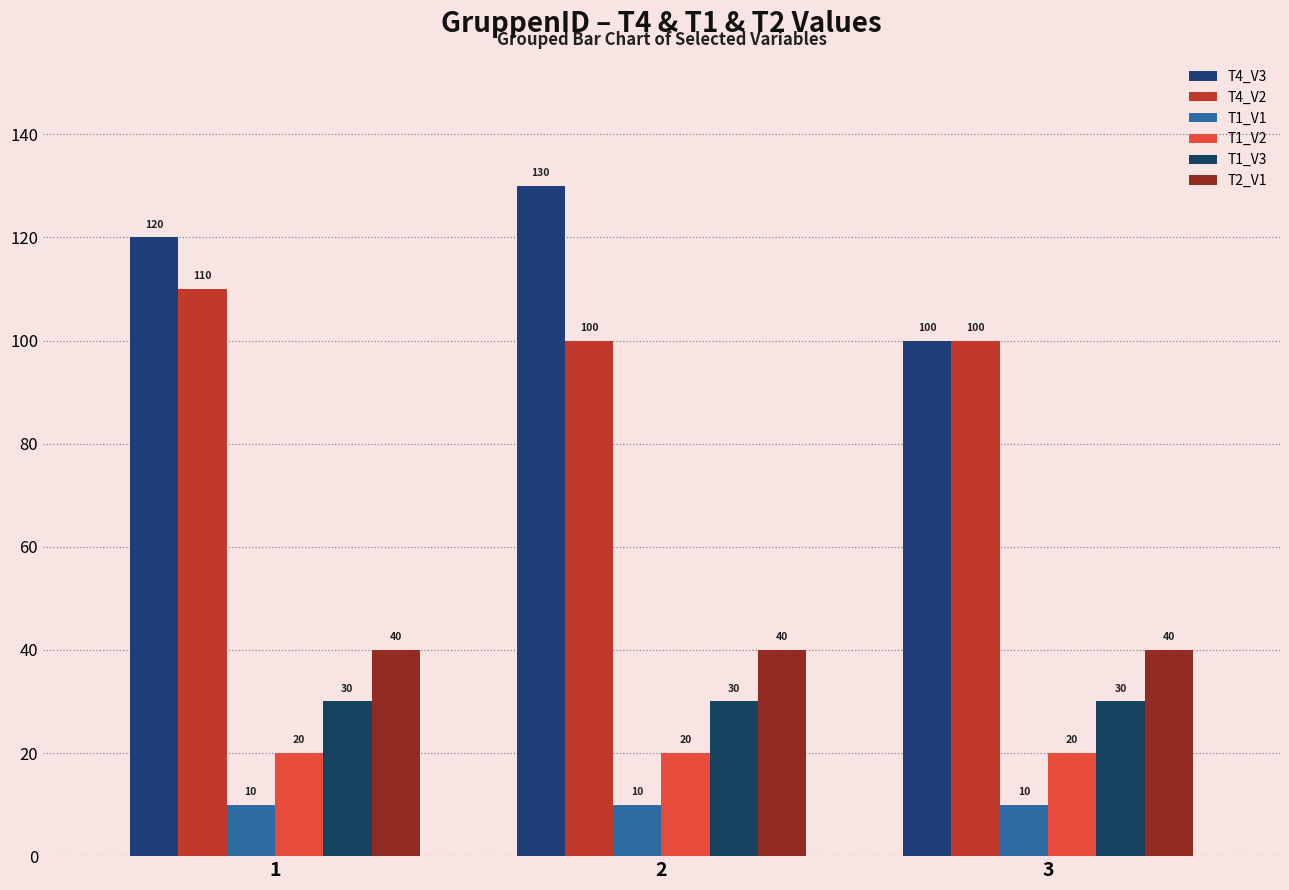

List the series in order of their peak value, lowest first.

T1_V1, T1_V2, T1_V3, T2_V1, T4_V2, T4_V3